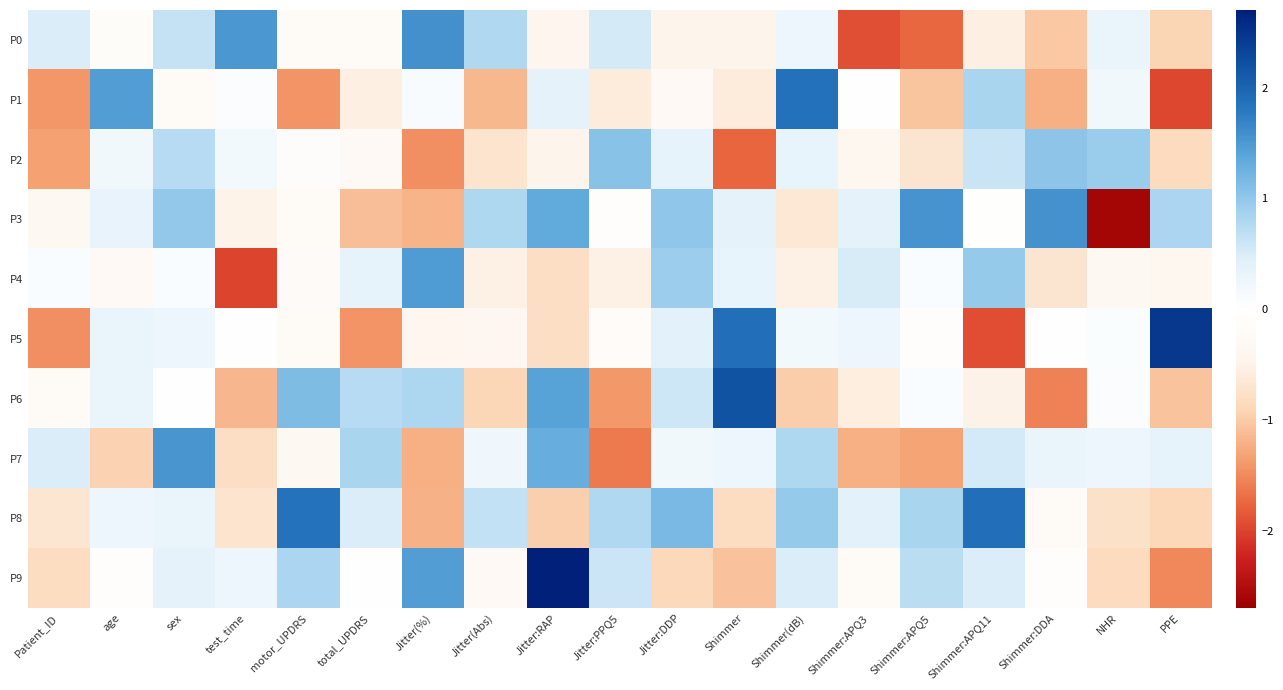

At how many categories does at least one series exceed 2?

3